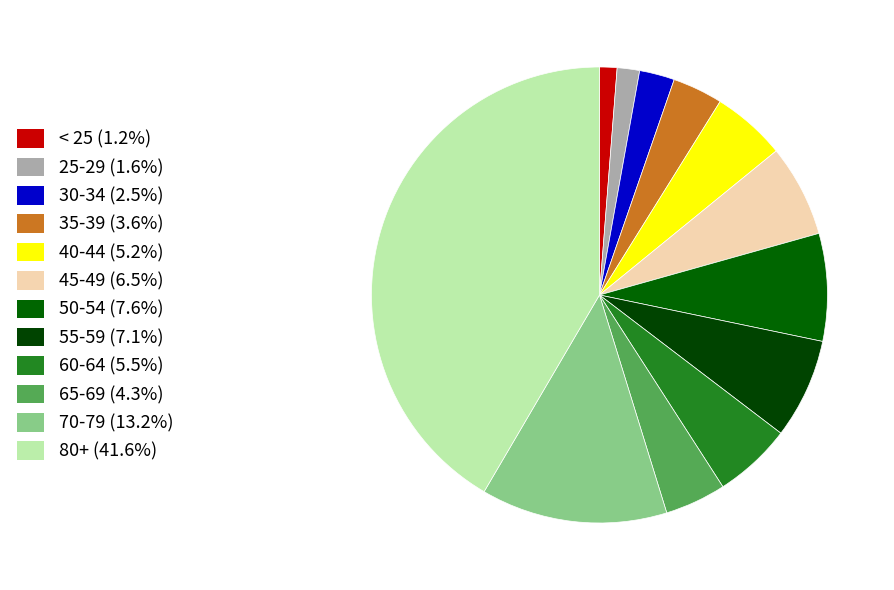

How many segments does this pie chart have?

12